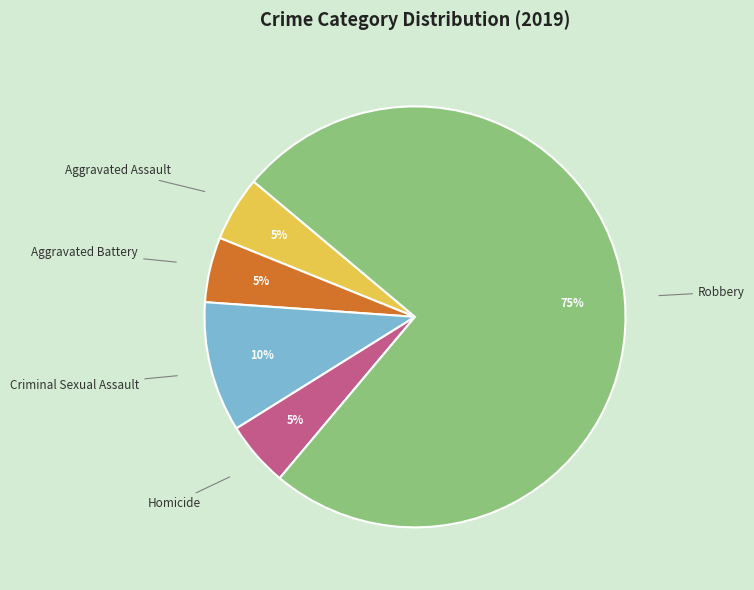

To the nearest percent, what is the difference between the largest and smallest slice percentages?

70%